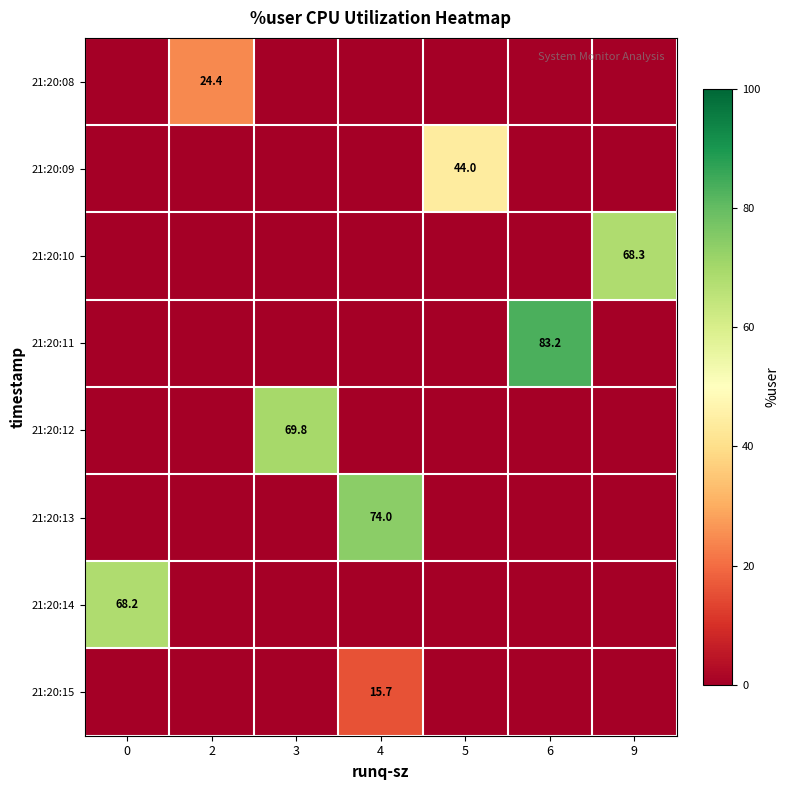

What is the difference between the highest and lowest values at 2?

24.4